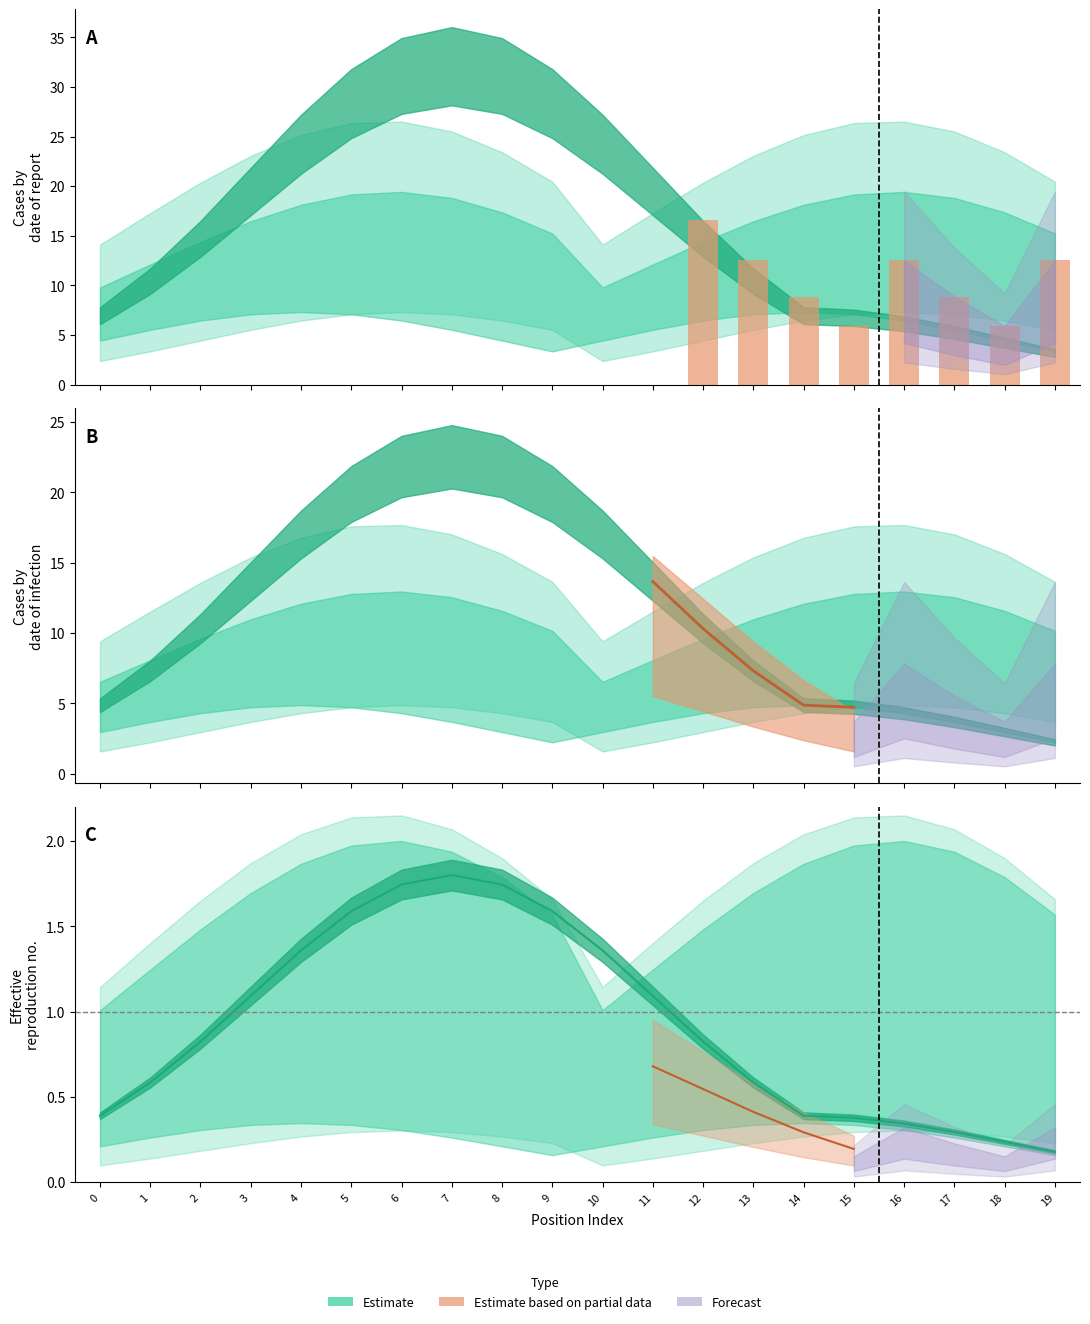

What is the change in value from 18 to 19?

+6.6